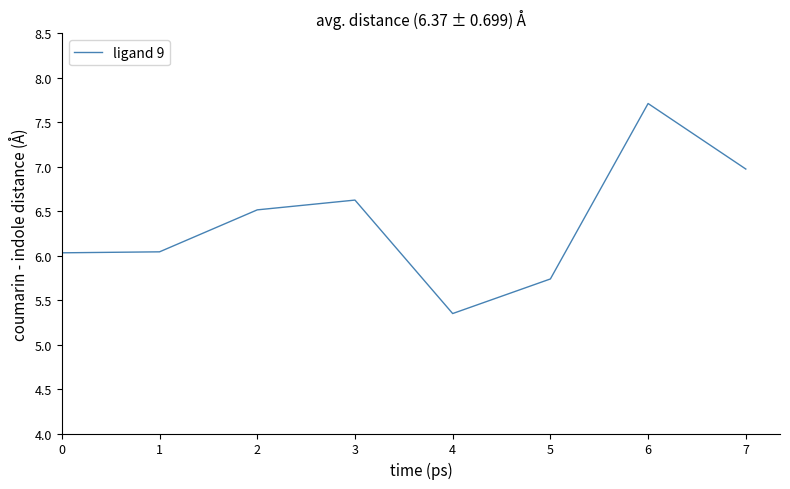

Where is the first local maximum?

3